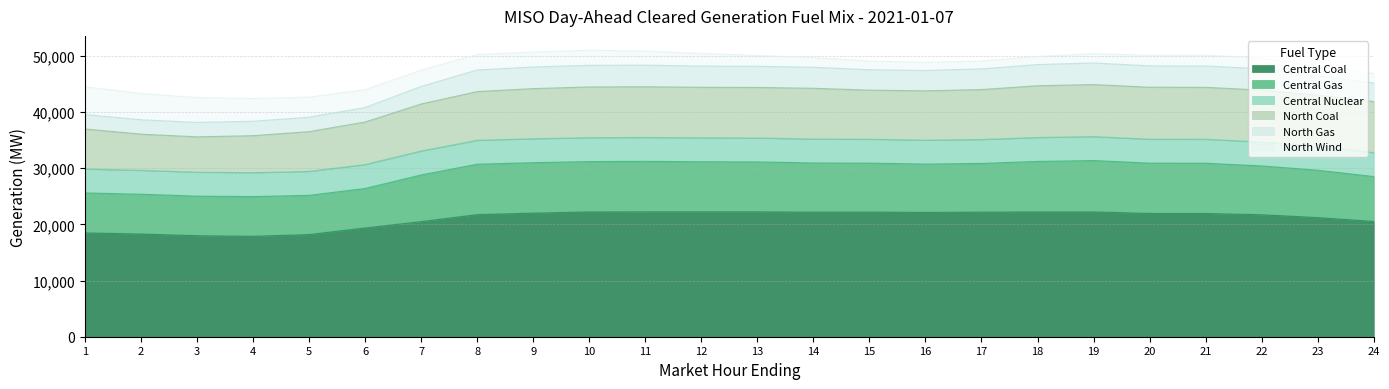

Does the chart have visible grid lines?

Yes